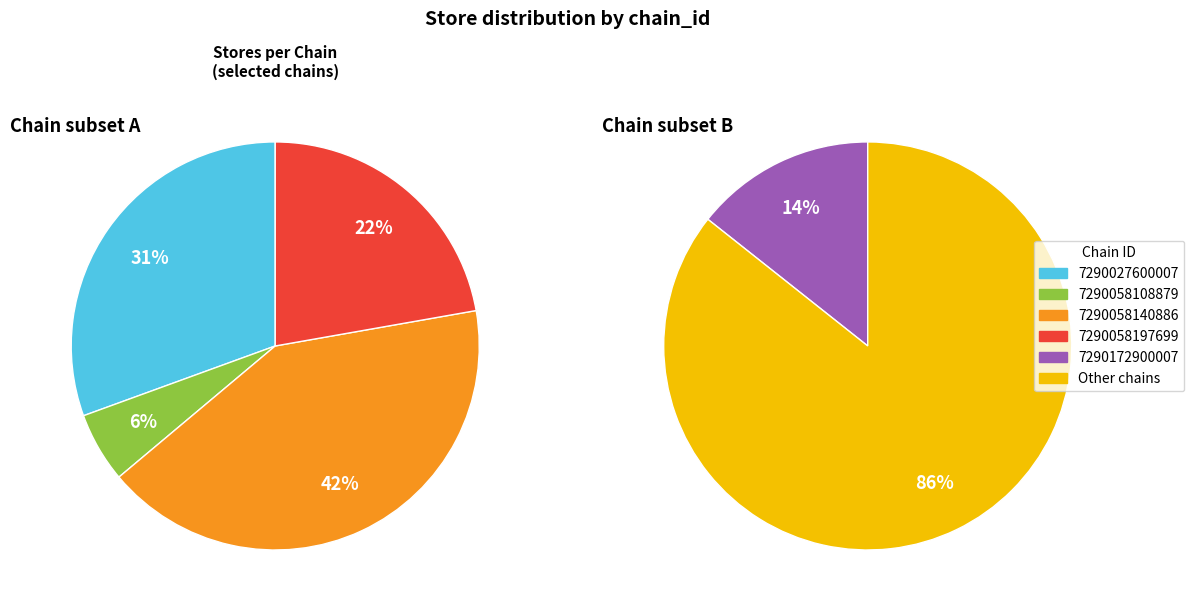

Between 7290058140886 and other, which is larger?

other